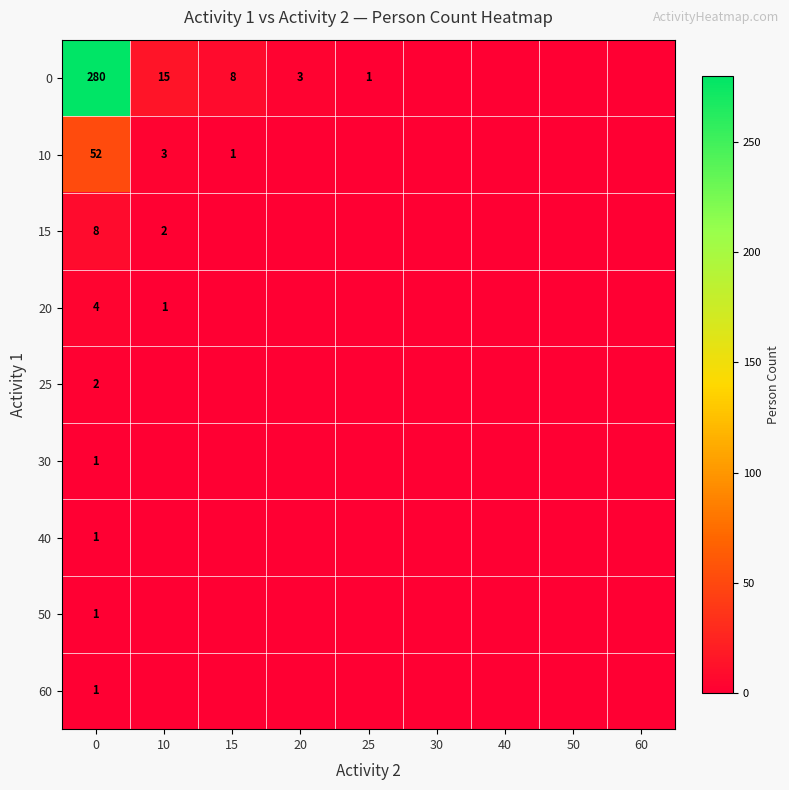

Is the value of 15 at 10 greater than the value of 50 at 0?

Yes